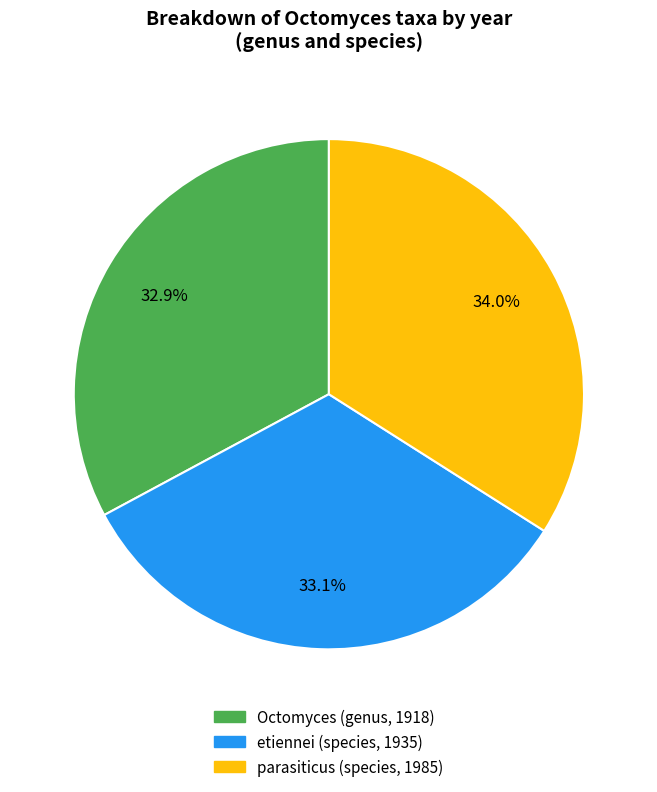

Does etiennei (species, 1935) represent more than half of the total?

No